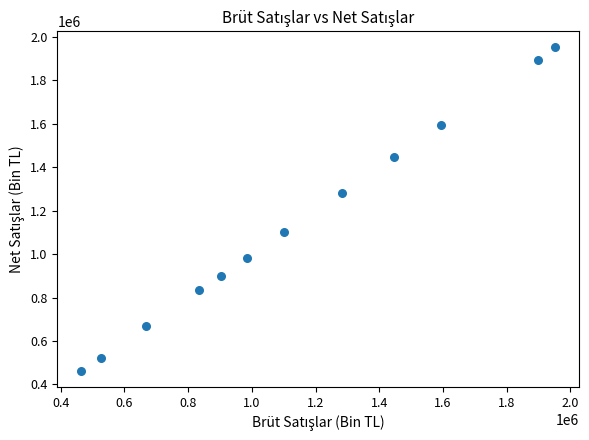

What is the range of X values (max minus min)?

1486668.4